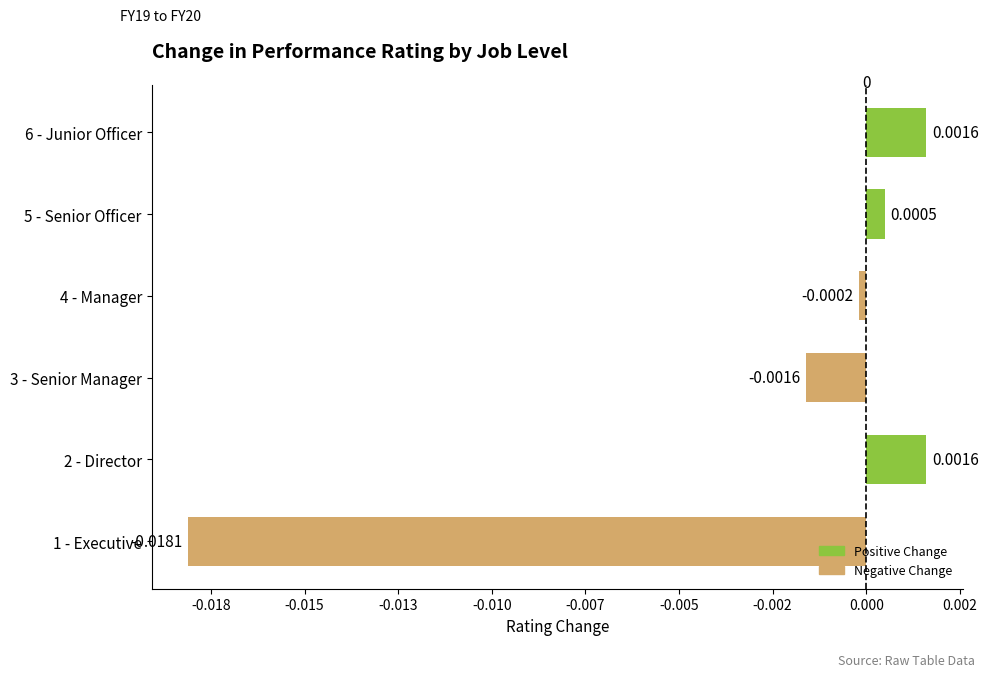

Does the chart contain any negative values?

Yes